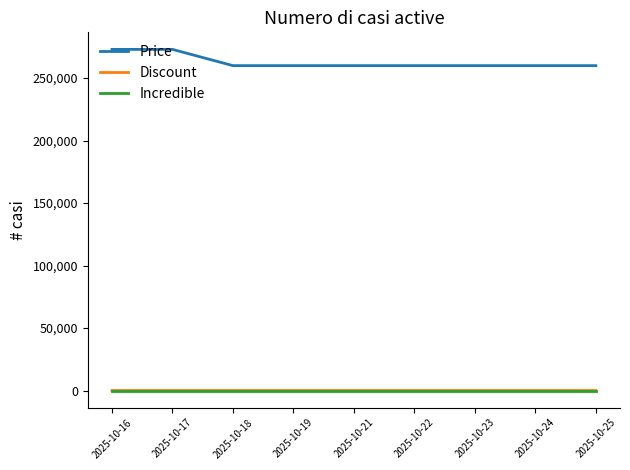

True or false: Discount and Price cross at least once.

False